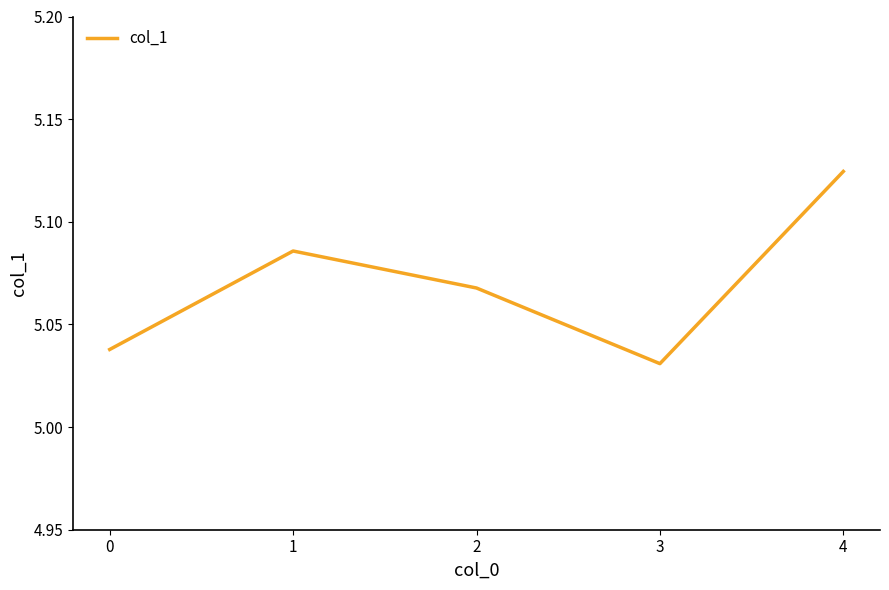

The chart shows a value of 1.1 at 1. True or false?

False